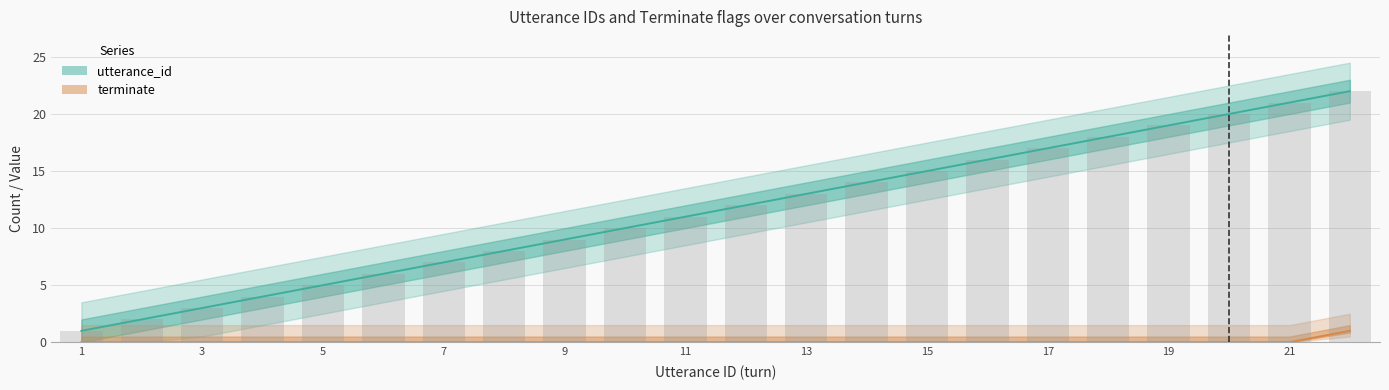

What is the maximum value for terminate?

1